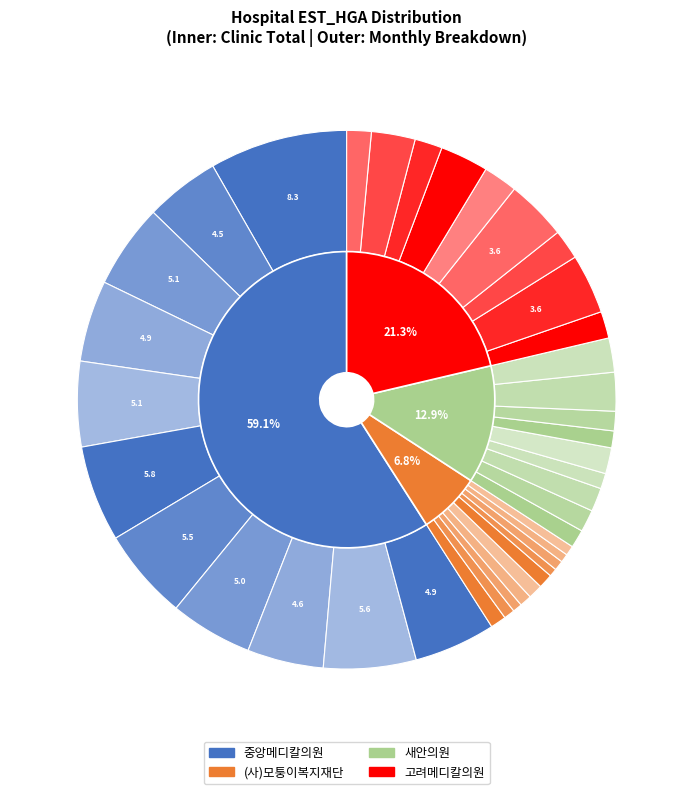

Combined, what portion of the pie is (사)모퉁이복지재단 202001 and 고려메디칼의원 202004?

4.9%